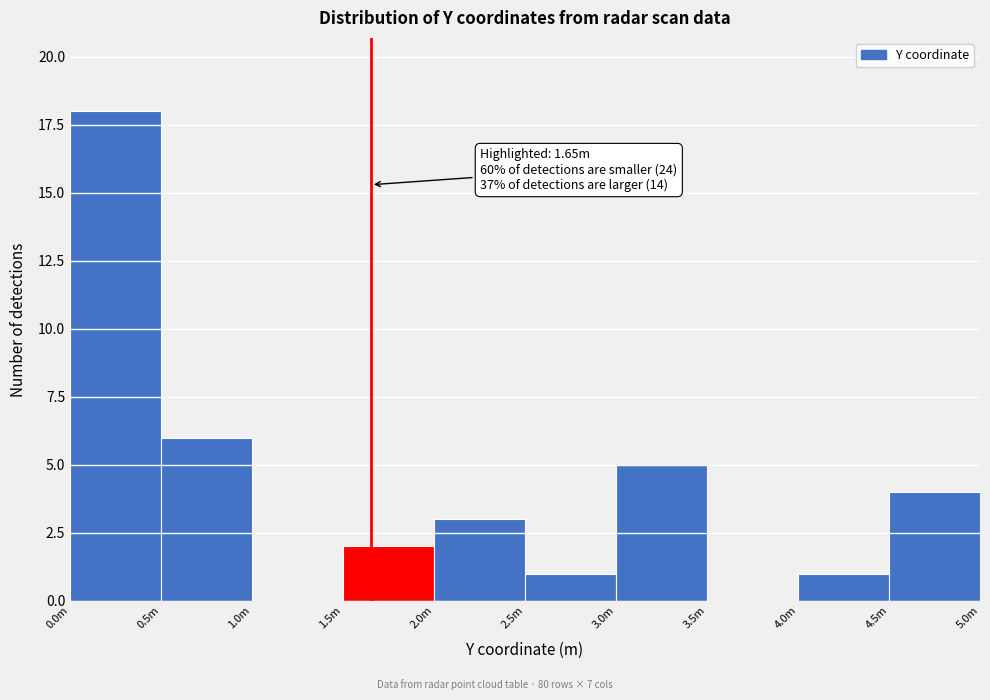

Reading right to left, transcribe all the data shown in this chart.

4.5m=4	4.0m=1	3.5m=0	3.0m=5	2.5m=1	2.0m=3	1.5m=2	1.0m=0	0.5m=6	0.0m=18